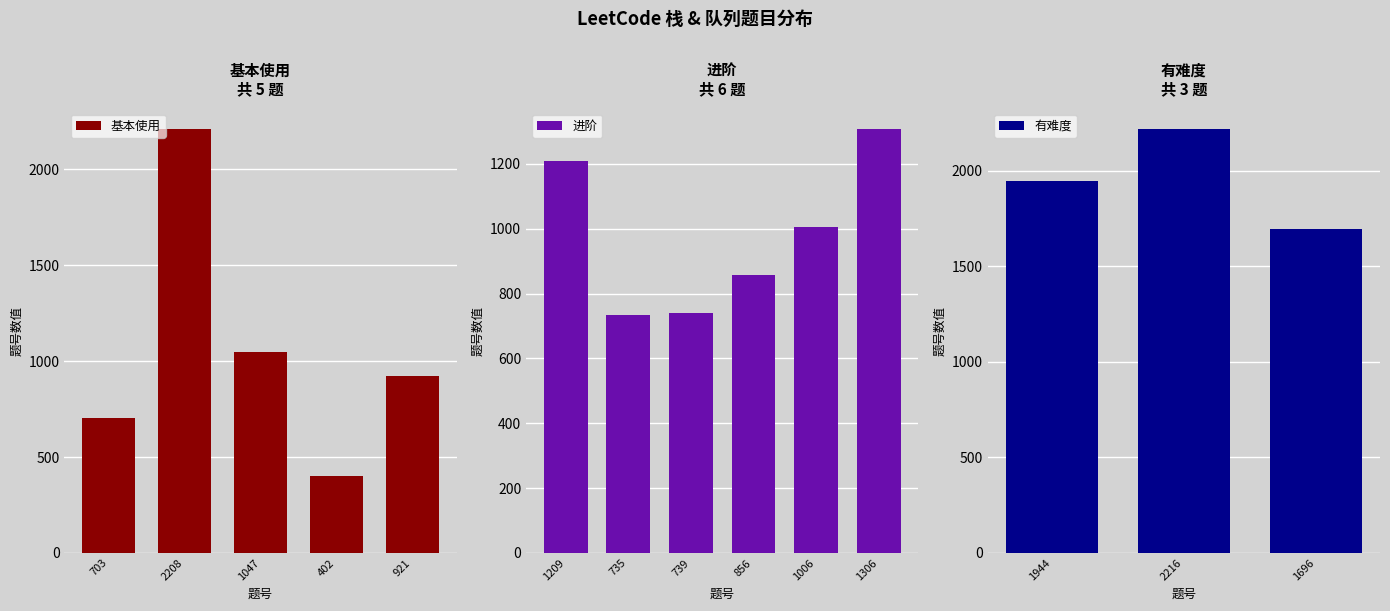

The 基本使用 series shows 2208 at 2208. True or false?

True